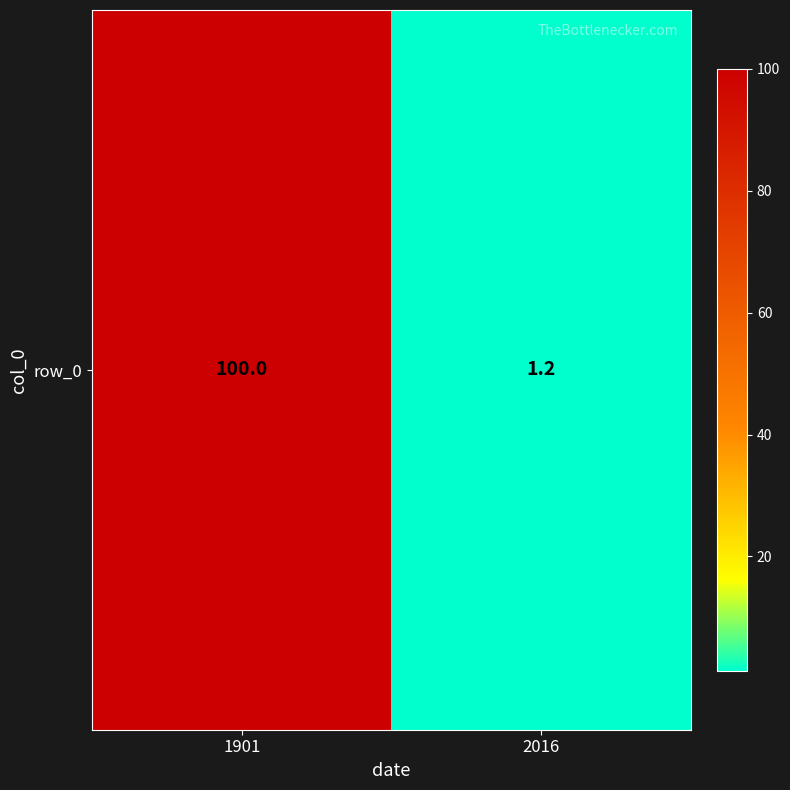

What is the greatest value displayed?

100.0